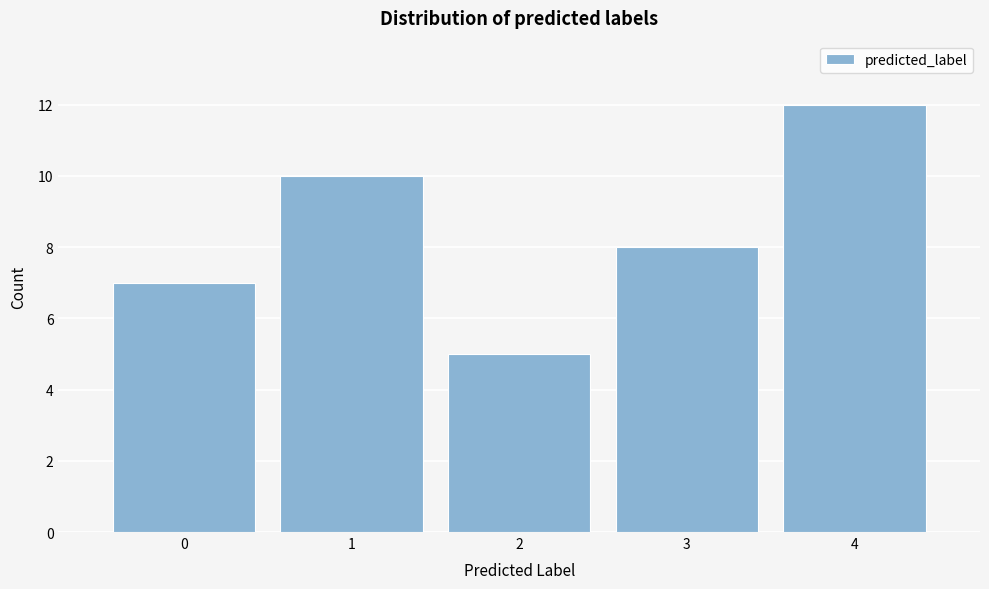

How tall is the bar that spans 0.5 to 1.5 on the x-axis? The values are not printed on the chart, so give them approximately, as read against the axis.

10